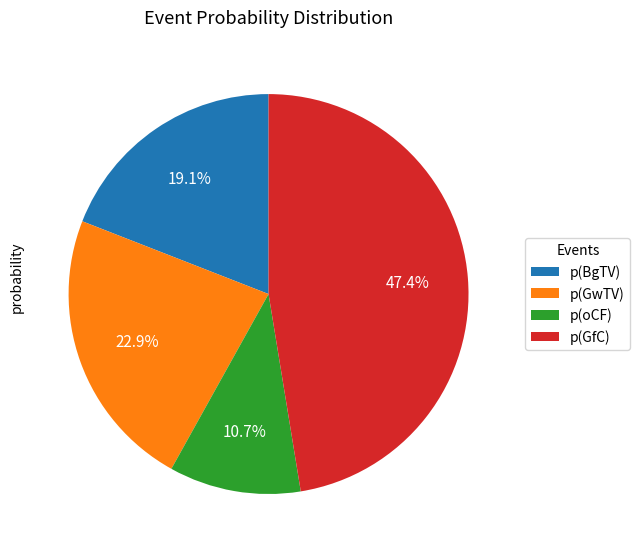

Does any single category account for the majority?

No